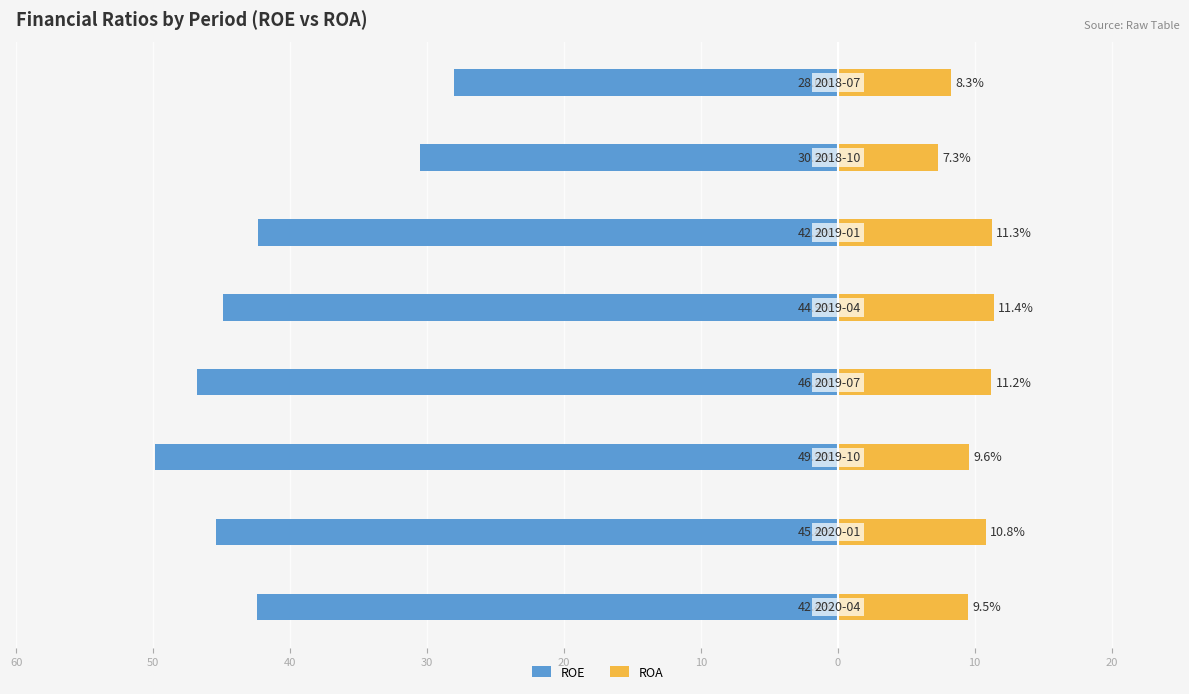

What is the average value of the ROA series?

9.9